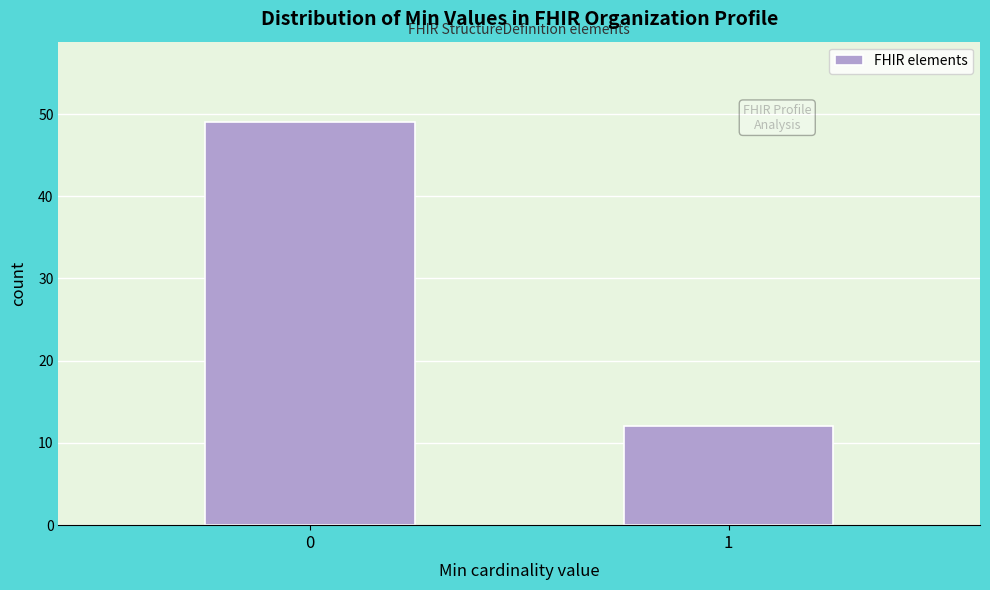

Reading right to left, what are all the values shown in this chart?

1=12	0=49